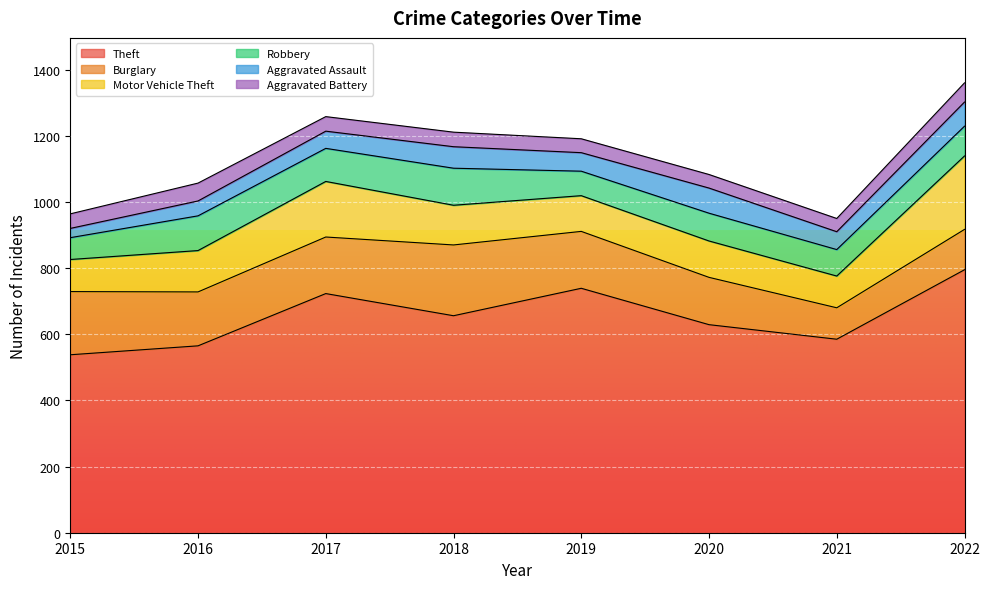

What is the difference between the Aggravated Assault values at 2016 and 2020?

31